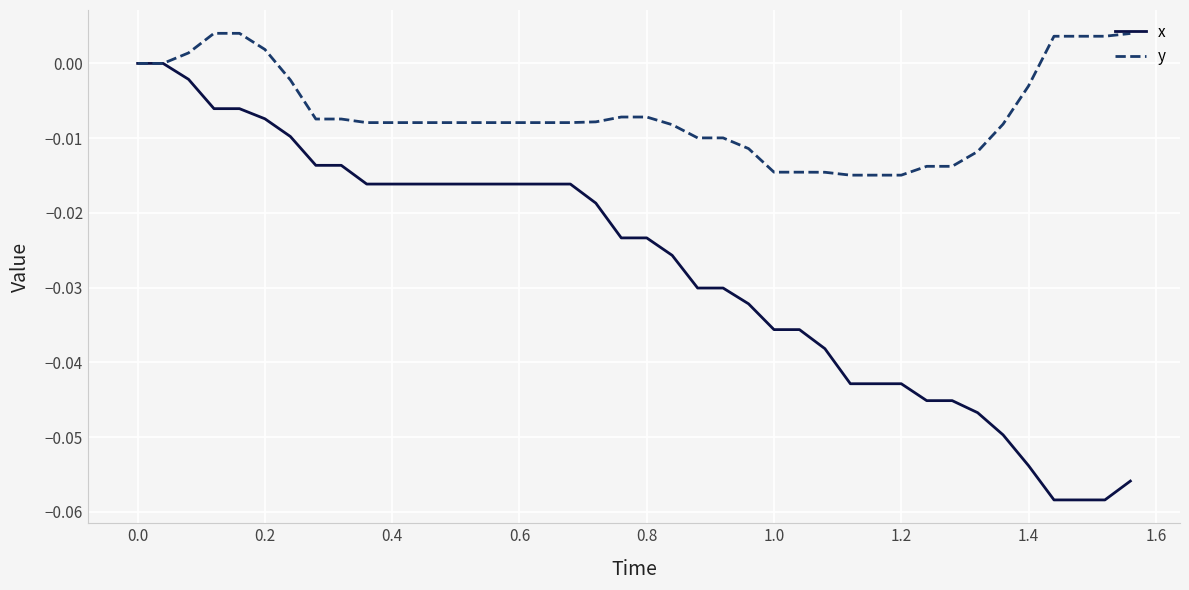

Which series has the widest spread of values?

x